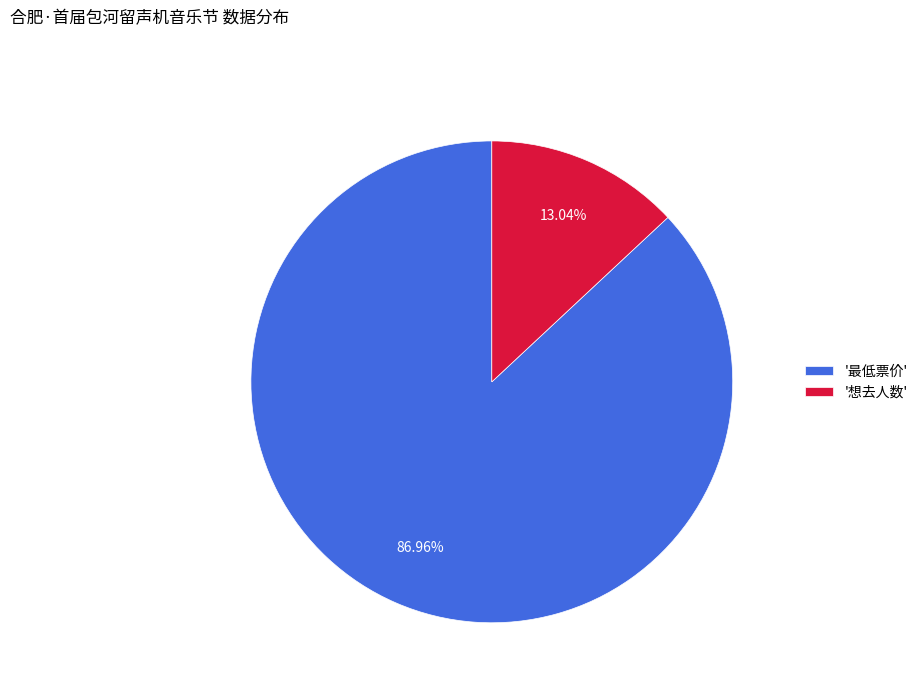

Rank the categories by value from lowest to highest.

'想去人数', '最低票价'